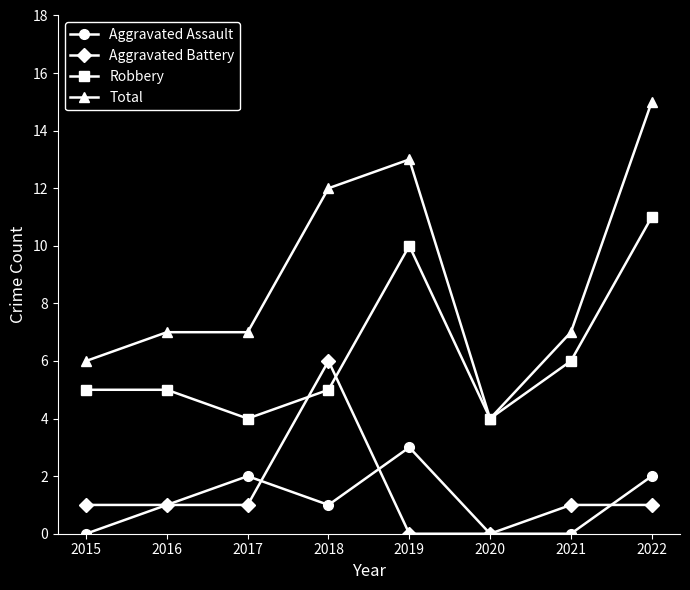

List the series in order of their peak value, highest first.

Total, Robbery, Aggravated Battery, Aggravated Assault